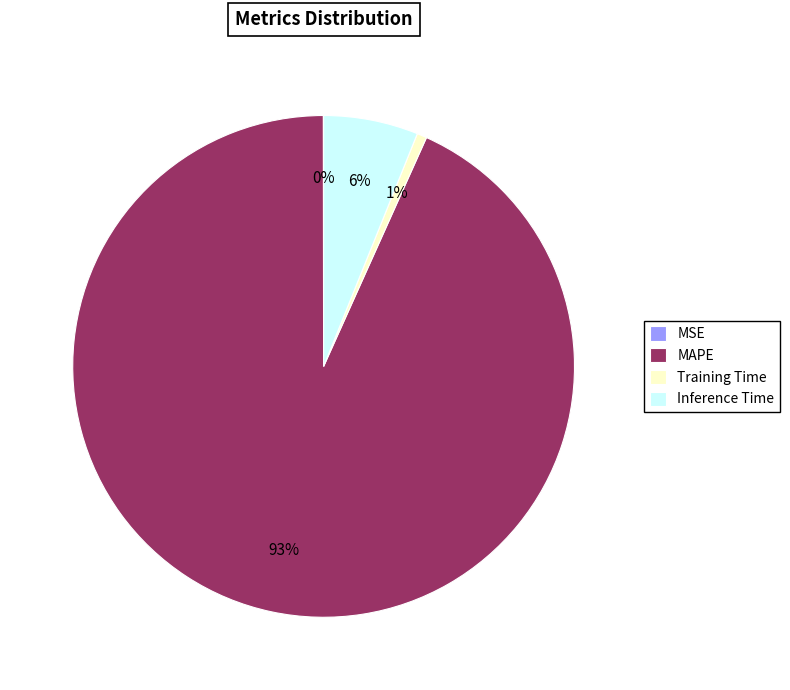

Does Inference Time account for over 50% of the chart?

No